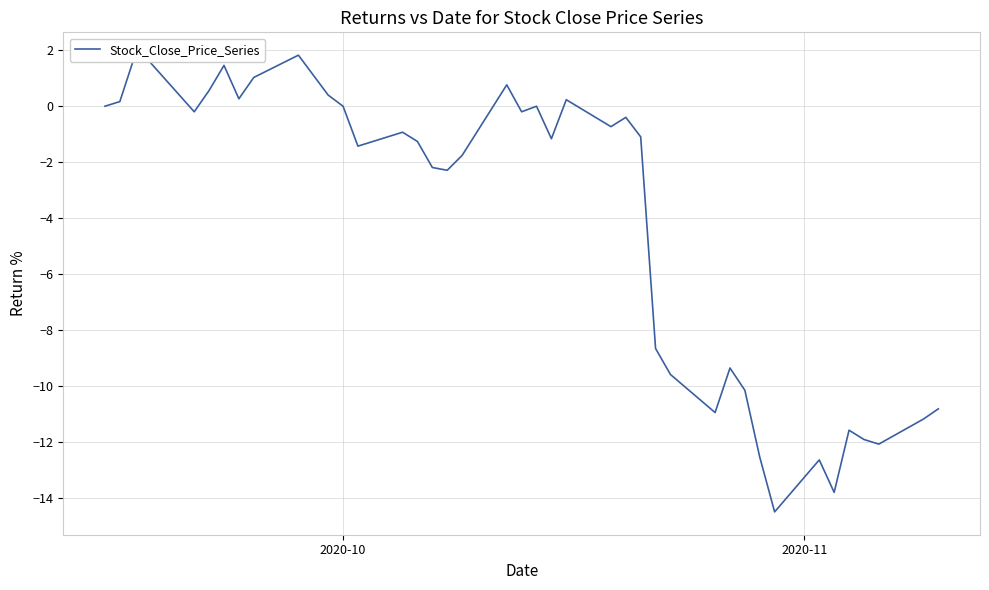

What is the smallest value displayed?

-14.5